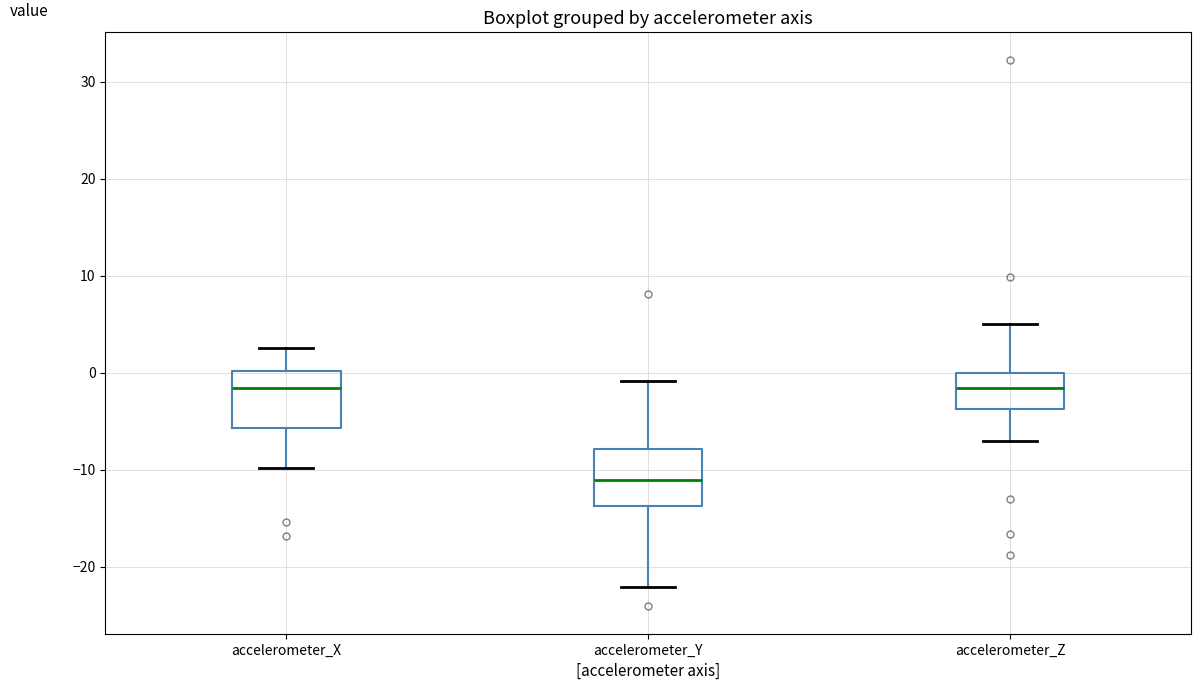

Where does the upper whisker of the box for accelerometer_Z end on the y-axis? The values are not printed on the chart, so give them approximately, as read against the axis.

5